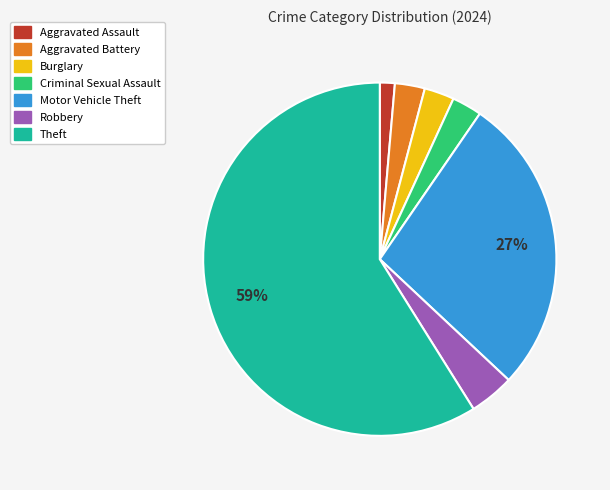

How many slices are in this pie chart?

7